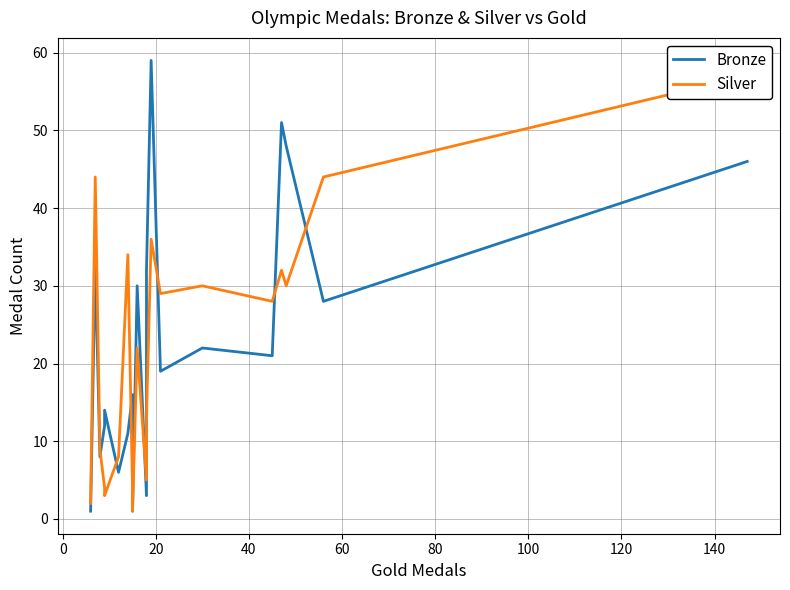

What is the highest value of the Silver series?

57